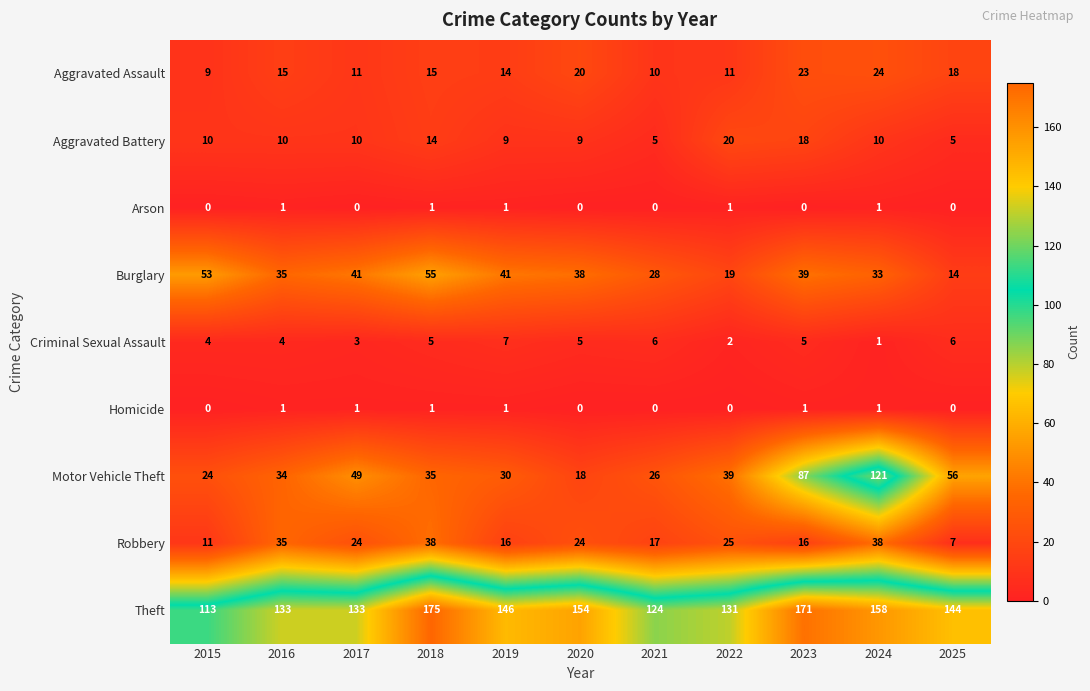

What is the spread (max minus min) of values at 2015?

113